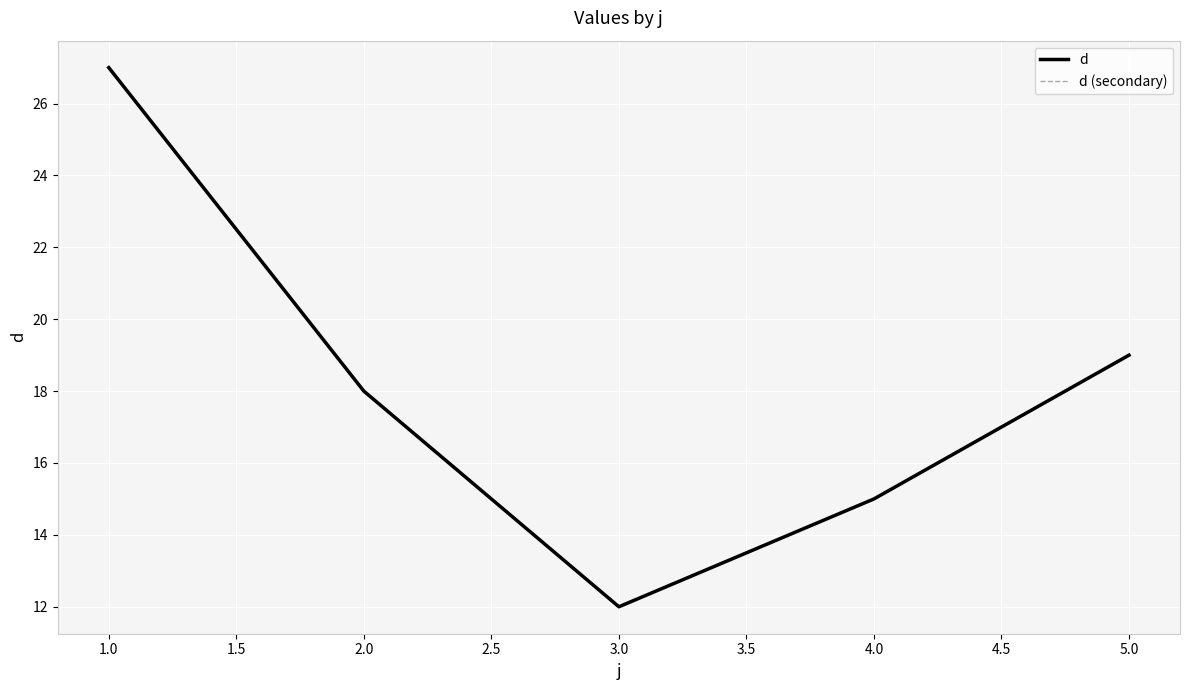

How many interior local valleys does the d series have?

1